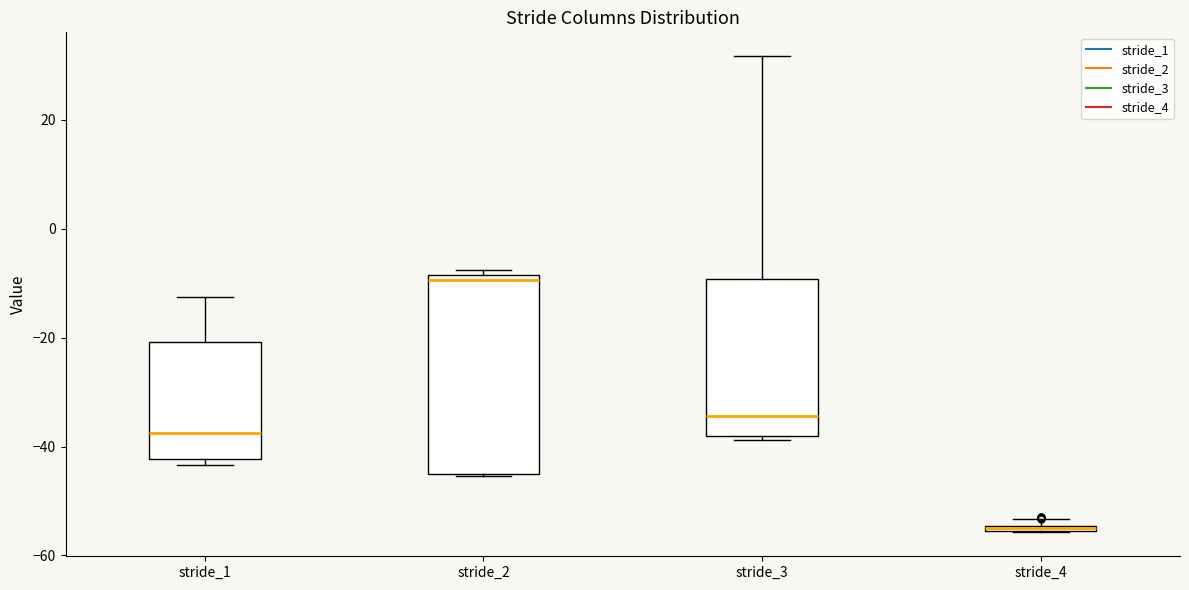

Where is the lower edge of the box for stride_4 on the y-axis? The values are not printed on the chart, so give them approximately, as read against the axis.

-56